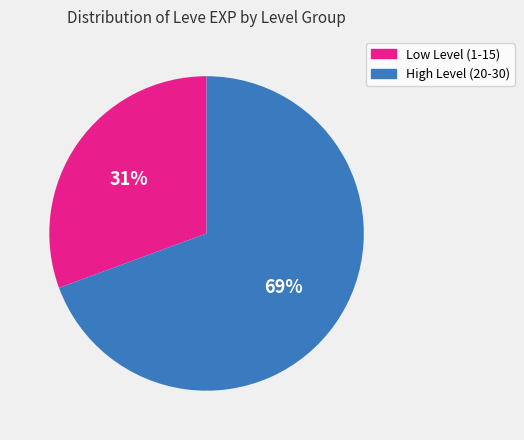

How many segments does this pie chart have?

2